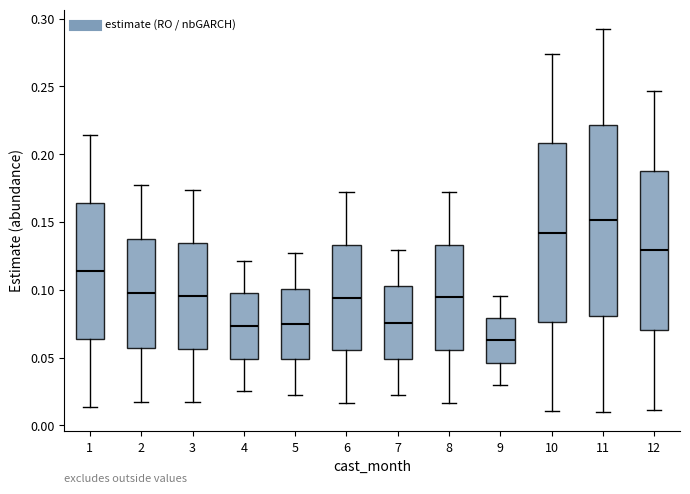

Reading left to right, transcribe this box plot: for each box, give where its median line is, the range the box spans, and where its two whiskers end, as read against the y-axis. The values are not printed on the chart, so give them approximately, as read against the axis.

1: median 0.115, box 0.065 to 0.165, whiskers 0.015 to 0.215
2: median 0.100, box 0.055 to 0.140, whiskers 0.015 to 0.180
3: median 0.095, box 0.055 to 0.135, whiskers 0.020 to 0.175
4: median 0.075, box 0.050 to 0.095, whiskers 0.025 to 0.120
5: median 0.075, box 0.050 to 0.100, whiskers 0.025 to 0.125
6: median 0.095, box 0.055 to 0.135, whiskers 0.015 to 0.170
7: median 0.075, box 0.050 to 0.105, whiskers 0.020 to 0.130
8: median 0.095, box 0.055 to 0.135, whiskers 0.015 to 0.170
9: median 0.065, box 0.045 to 0.080, whiskers 0.030 to 0.095
10: median 0.140, box 0.075 to 0.210, whiskers 0.010 to 0.275
11: median 0.150, box 0.080 to 0.220, whiskers 0.010 to 0.290
12: median 0.130, box 0.070 to 0.190, whiskers 0.010 to 0.245